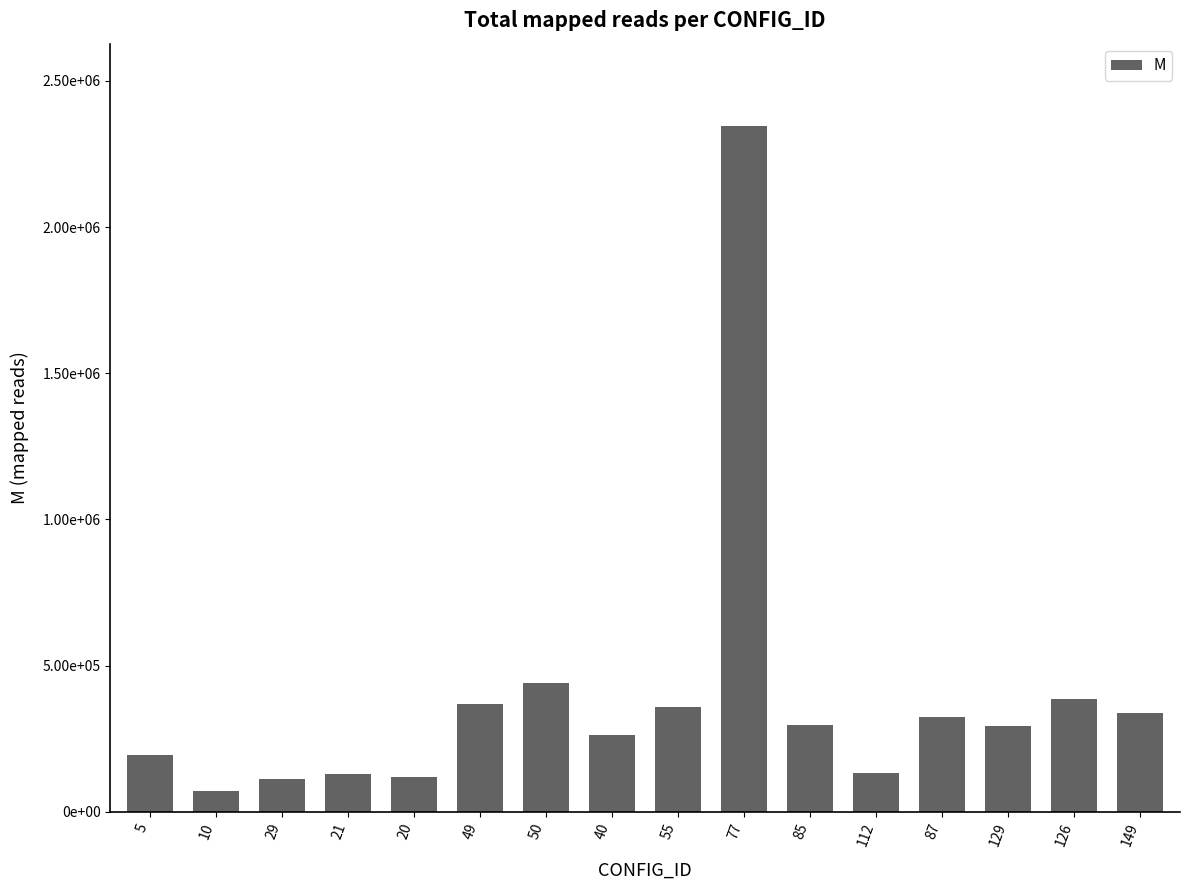

What position from the right is 20?

12